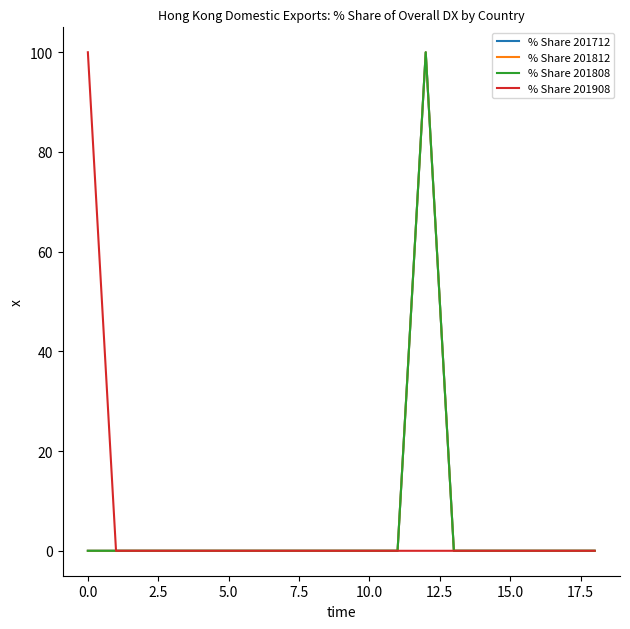

What is the highest value of the % Share 201808 series?

100